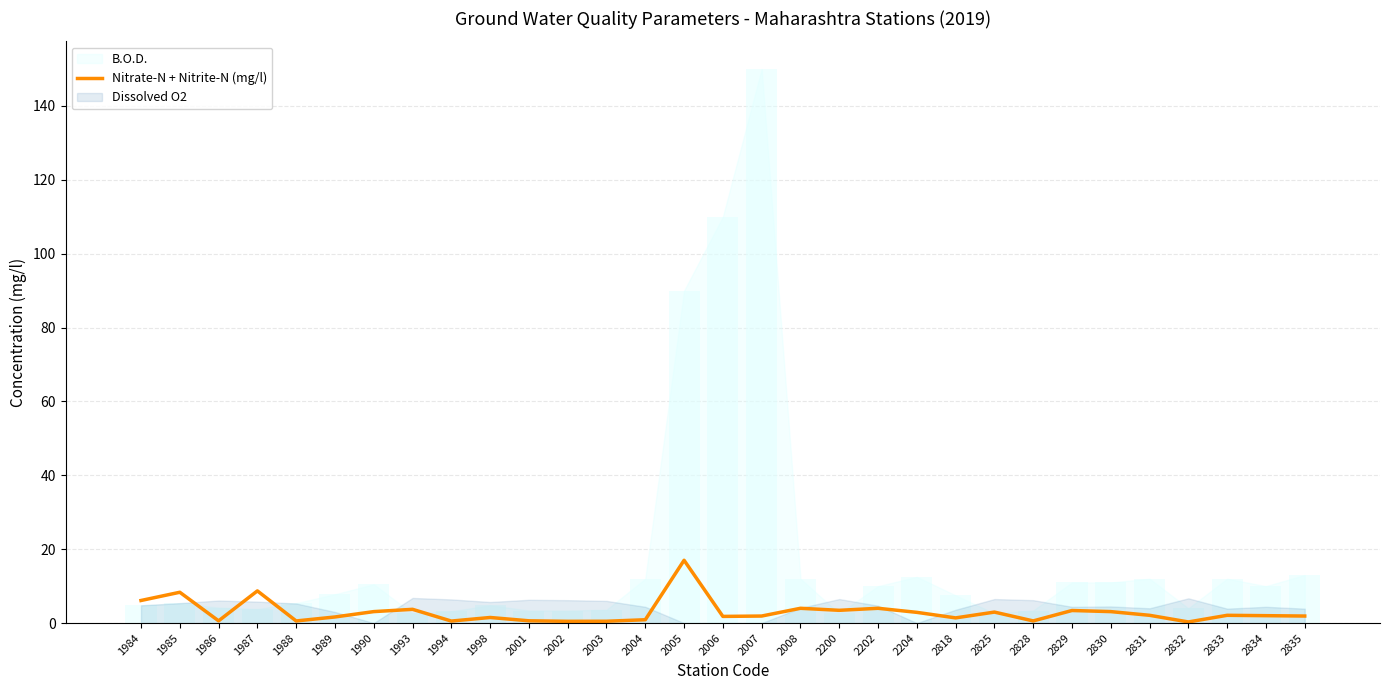

Reading left to right, extract all data points from this chart.

6.1	8.3	0.6	8.7	0.6	1.6	3.1	3.7	0.5	1.5	0.6	0.5	0.5	0.9	17.0	1.8	1.9	4.0	3.5	4.0	2.9	1.4	3.0	0.6	3.4	3.1	2.1	0.3	2.1	2.0	1.9